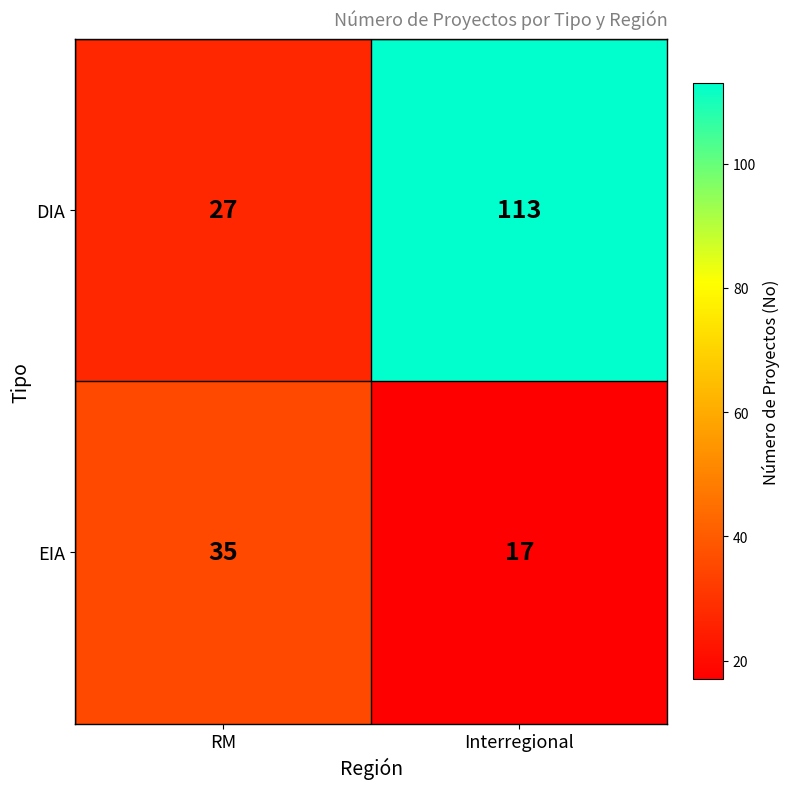

Which category has the lowest value across all series?

Interregional